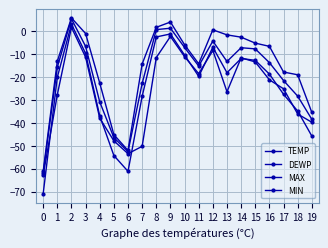

How many values in MIN are above zero?

1